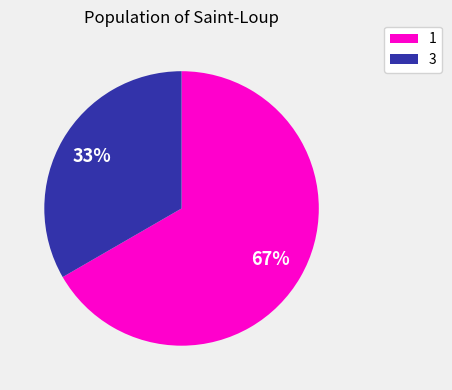

Is there a majority slice in this chart?

Yes